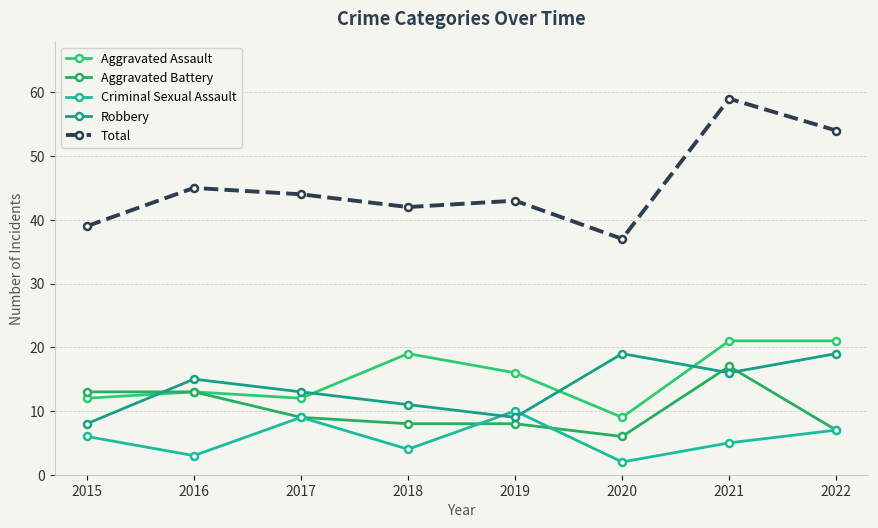

How many lines are shown in the chart?

5